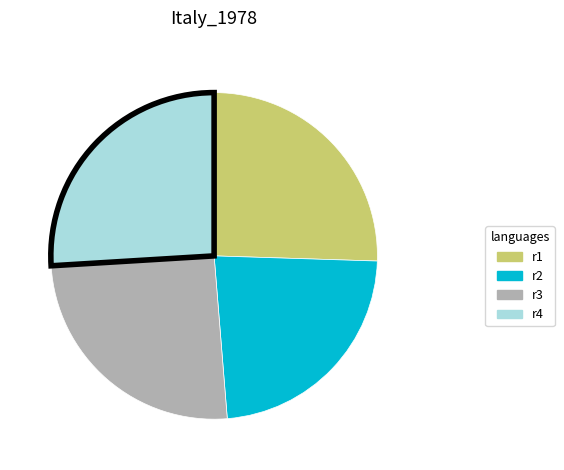

What is the smallest slice in the pie chart?

r2